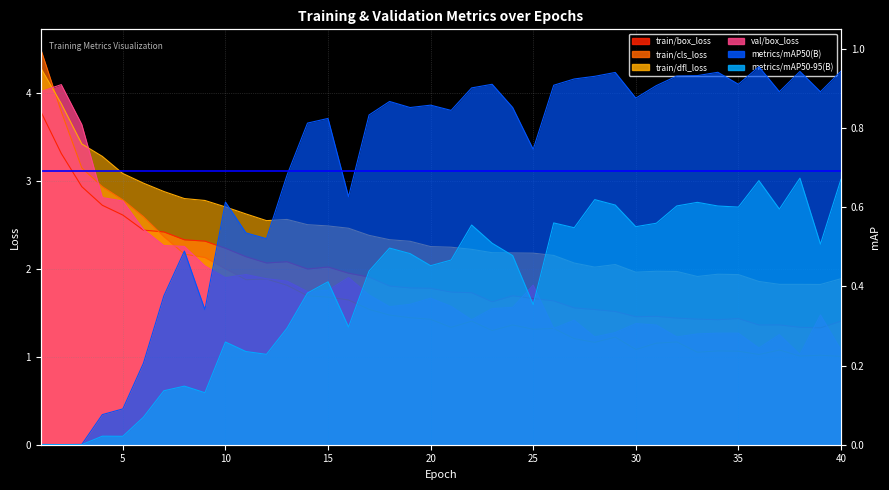

Reading left to right, what are all the values shown in this chart?

train/box_loss: 1=3.8	2=3.3	3=2.9	4=2.7	5=2.6	6=2.4	7=2.4	8=2.3	9=2.3	10=2.2	11=2.1	12=2.1	13=2.1	14=2.0	15=2.0	16=2.0	17=1.9	18=1.8	19=1.8	20=1.8	21=1.7	22=1.7	23=1.6	24=1.7	25=1.7	26=1.6	27=1.6	28=1.5	29=1.5	30=1.5	31=1.5	32=1.4	33=1.4	34=1.4	35=1.4	36=1.4	37=1.4	38=1.3	39=1.3	40=1.4
train/cls_loss: 1=4.5	2=3.8	3=3.1	4=2.9	5=2.8	6=2.6	7=2.4	8=2.2	9=2.1	10=2.0	11=1.9	12=1.9	13=1.8	14=1.7	15=1.7	16=1.6	17=1.5	18=1.5	19=1.4	20=1.4	21=1.3	22=1.4	23=1.3	24=1.4	25=1.3	26=1.3	27=1.2	28=1.2	29=1.2	30=1.1	31=1.2	32=1.2	33=1.1	34=1.1	35=1.1	36=1.0	37=1.1	38=1.0	39=1.0	40=1.0
train/dfl_loss: 1=4.3	2=3.9	3=3.4	4=3.3	5=3.1	6=3.0	7=2.9	8=2.8	9=2.8	10=2.7	11=2.6	12=2.5	13=2.6	14=2.5	15=2.5	16=2.5	17=2.4	18=2.3	19=2.3	20=2.3	21=2.2	22=2.2	23=2.2	24=2.2	25=2.2	26=2.2	27=2.1	28=2.0	29=2.0	30=2.0	31=2.0	32=2.0	33=1.9	34=1.9	35=1.9	36=1.9	37=1.8	38=1.8	39=1.8	40=1.9
metrics/mAP50(B): 1=0.0	2=0.0	3=0.0	4=0.1	5=0.1	6=0.2	7=0.4	8=0.5	9=0.3	10=0.6	11=0.5	12=0.5	13=0.7	14=0.8	15=0.8	16=0.6	17=0.8	18=0.9	19=0.9	20=0.9	21=0.8	22=0.9	23=0.9	24=0.9	25=0.7	26=0.9	27=0.9	28=0.9	29=0.9	30=0.9	31=0.9	32=0.9	33=0.9	34=0.9	35=0.9	36=1.0	37=0.9	38=0.9	39=0.9	40=0.9
metrics/mAP50-95(B): 1=0.0	2=0.0	3=0.0	4=0.0	5=0.0	6=0.1	7=0.1	8=0.1	9=0.1	10=0.3	11=0.2	12=0.2	13=0.3	14=0.4	15=0.4	16=0.3	17=0.4	18=0.5	19=0.5	20=0.5	21=0.5	22=0.6	23=0.5	24=0.5	25=0.4	26=0.6	27=0.5	28=0.6	29=0.6	30=0.6	31=0.6	32=0.6	33=0.6	34=0.6	35=0.6	36=0.7	37=0.6	38=0.7	39=0.5	40=0.7
val/box_loss: 1=4.0	2=4.1	3=3.6	4=2.8	5=2.8	6=2.5	7=2.3	8=2.3	9=2.0	10=1.9	11=1.9	12=1.9	13=1.9	14=1.7	15=1.8	16=1.9	17=1.7	18=1.6	19=1.6	20=1.7	21=1.6	22=1.4	23=1.5	24=1.6	25=1.8	26=1.3	27=1.4	28=1.2	29=1.3	30=1.4	31=1.4	32=1.2	33=1.3	34=1.3	35=1.3	36=1.1	37=1.3	38=1.0	39=1.5	40=1.1